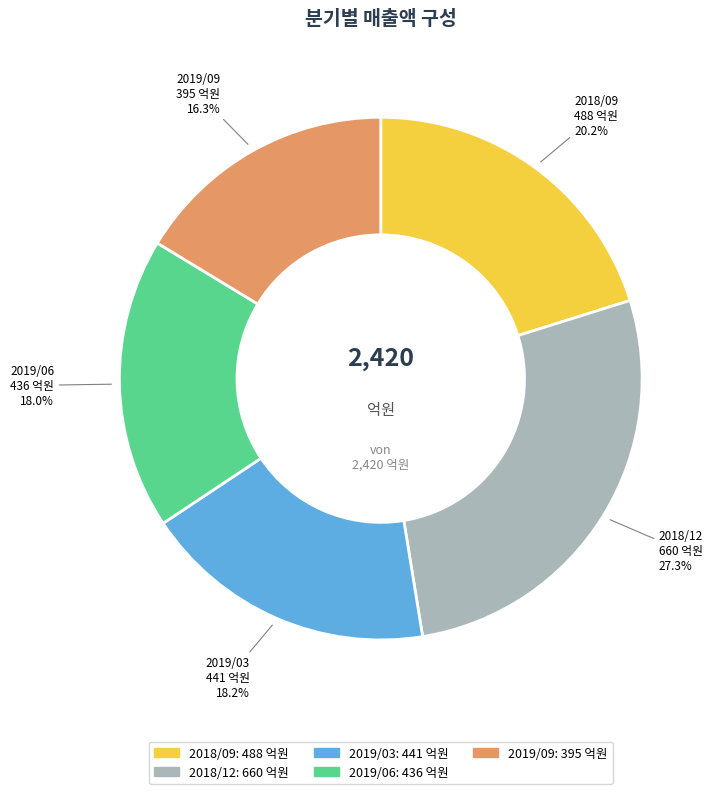

How much of the chart is everything except 2018/09?

79.8%